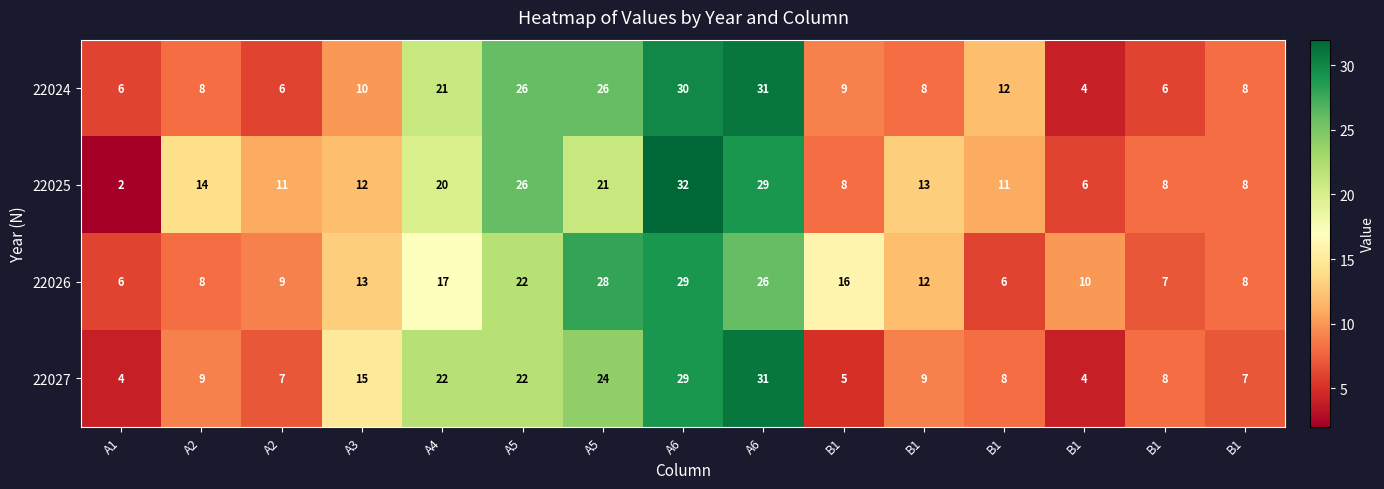

Which label corresponds to the largest value in the chart?

A6